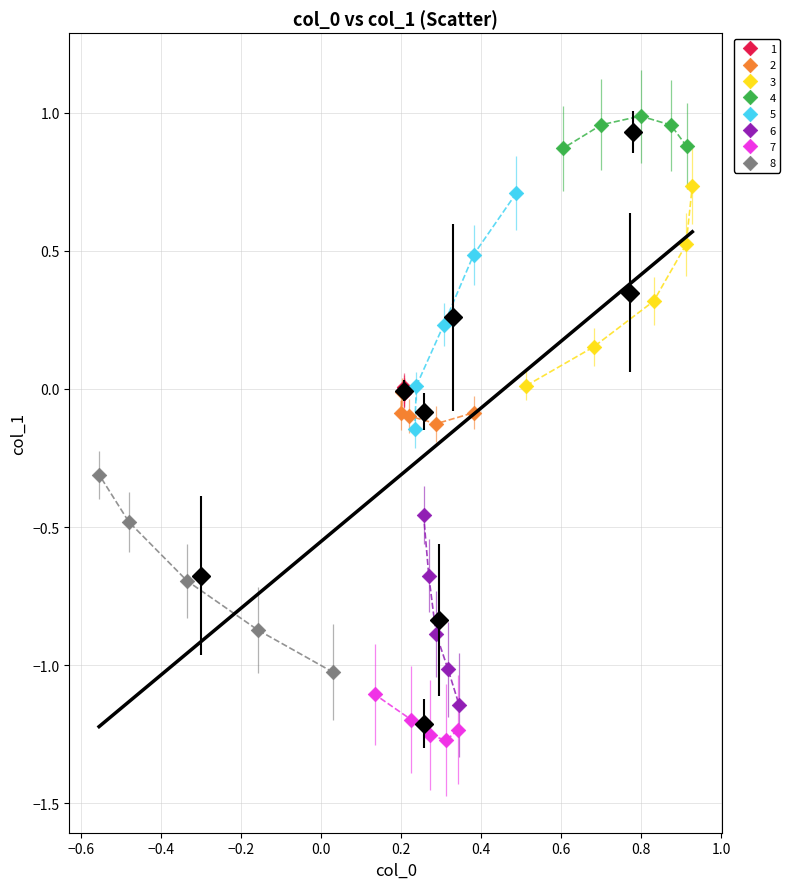

Which series reaches the maximum Y coordinate?

4